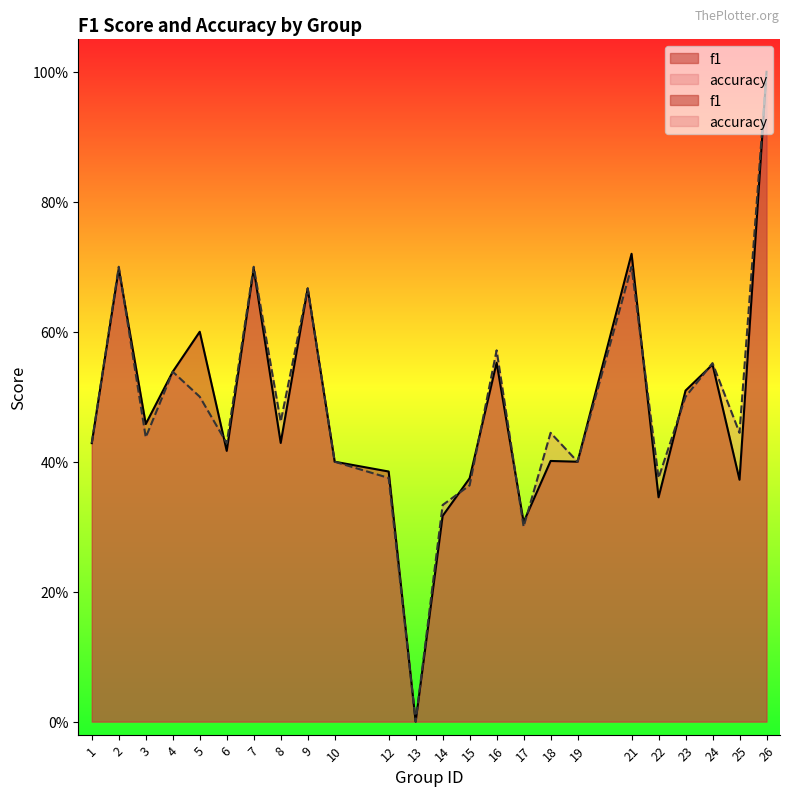

How many positive values does the accuracy series have?

23